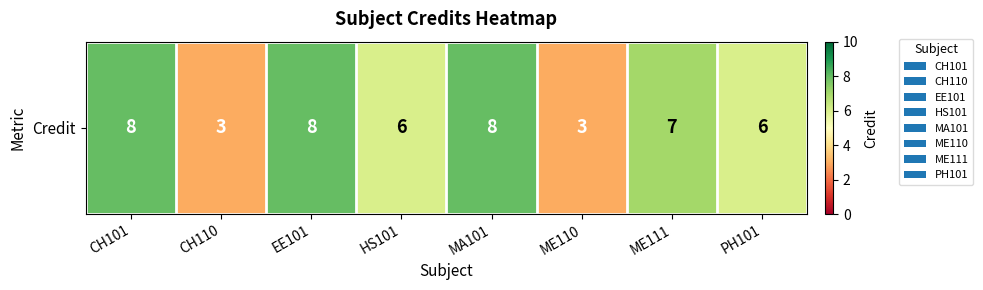

Rank the categories by value from lowest to highest.

CH110, ME110, HS101, PH101, ME111, CH101, EE101, MA101